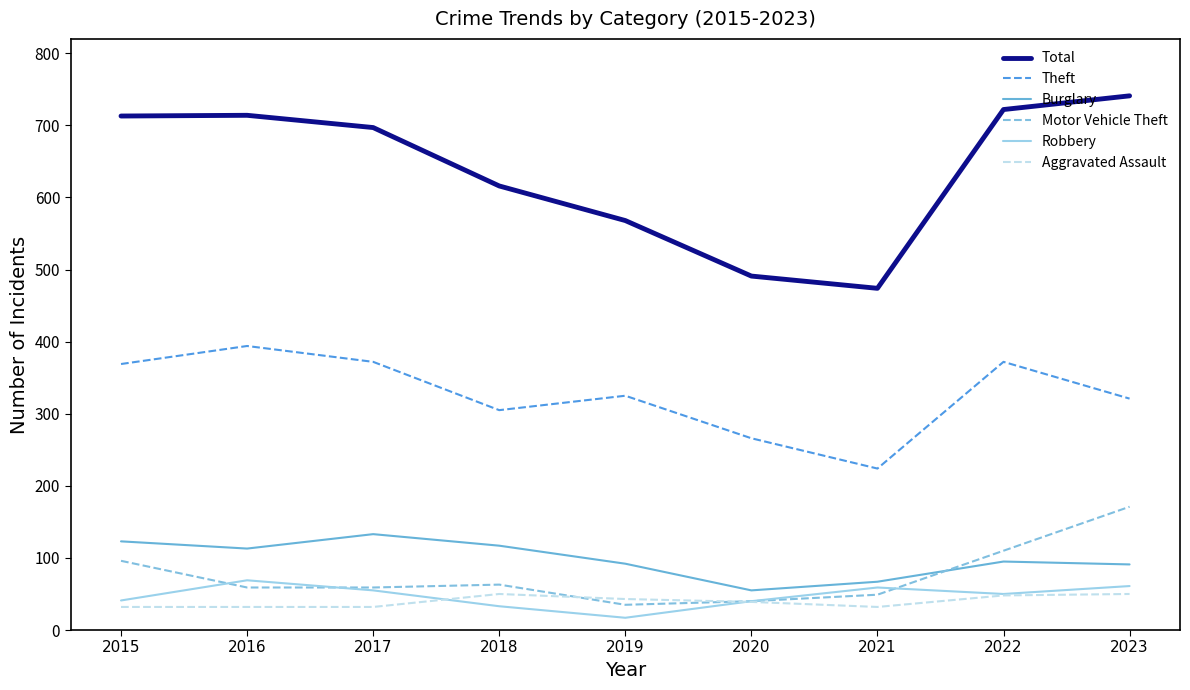

What is the maximum value for Burglary?

133